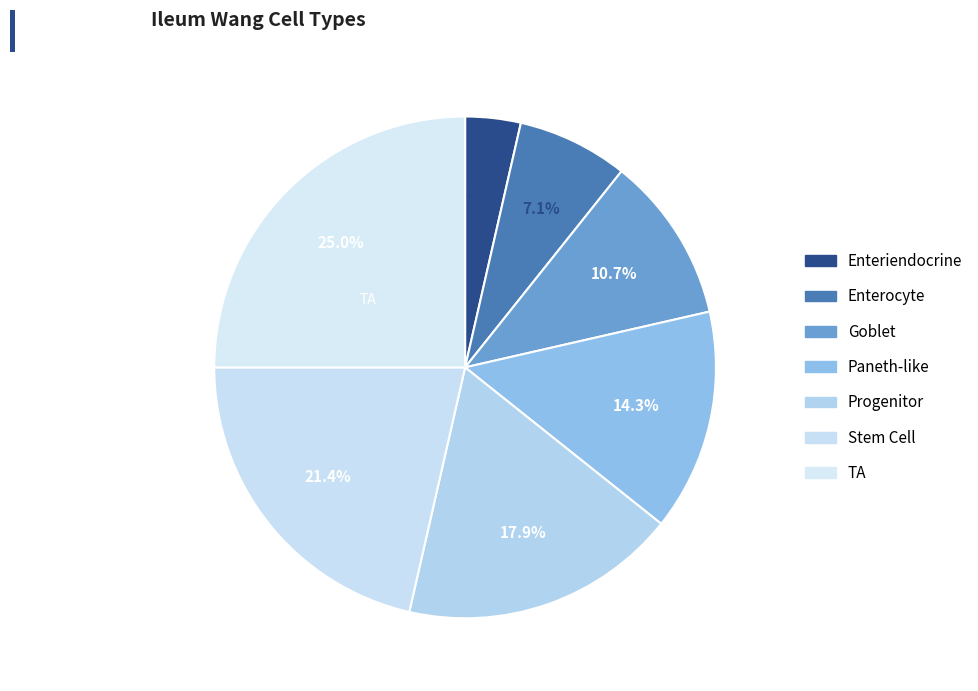

To the nearest percent, what is the difference between the largest and smallest slice percentages?

21%